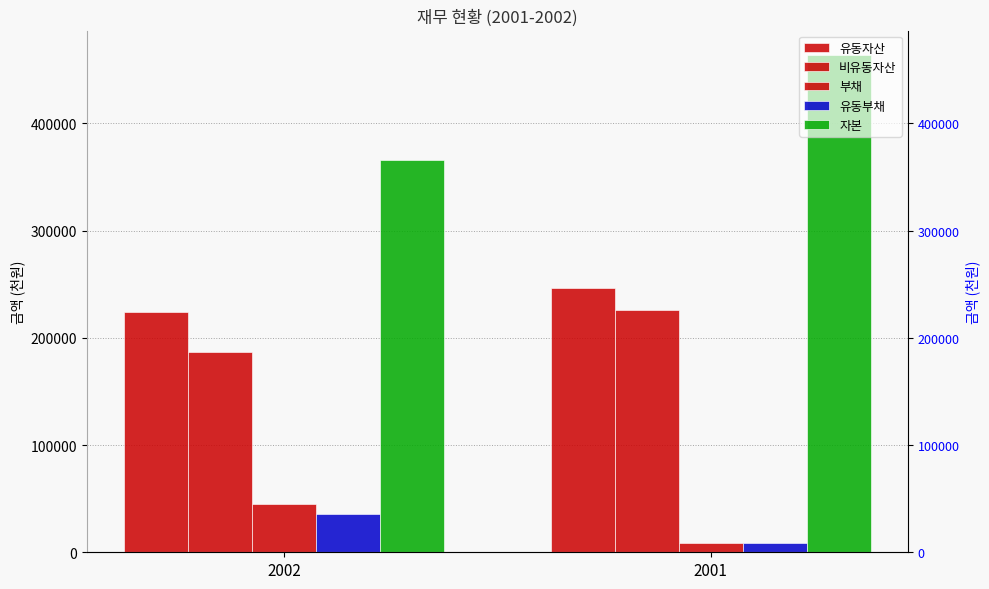

Reading left to right, what are all the values shown in this chart?

유동자산: 224216	246288
비유동자산: 186458	225749
부채: 44992	8739
유동부채: 35313	8739
자본: 365683	463298